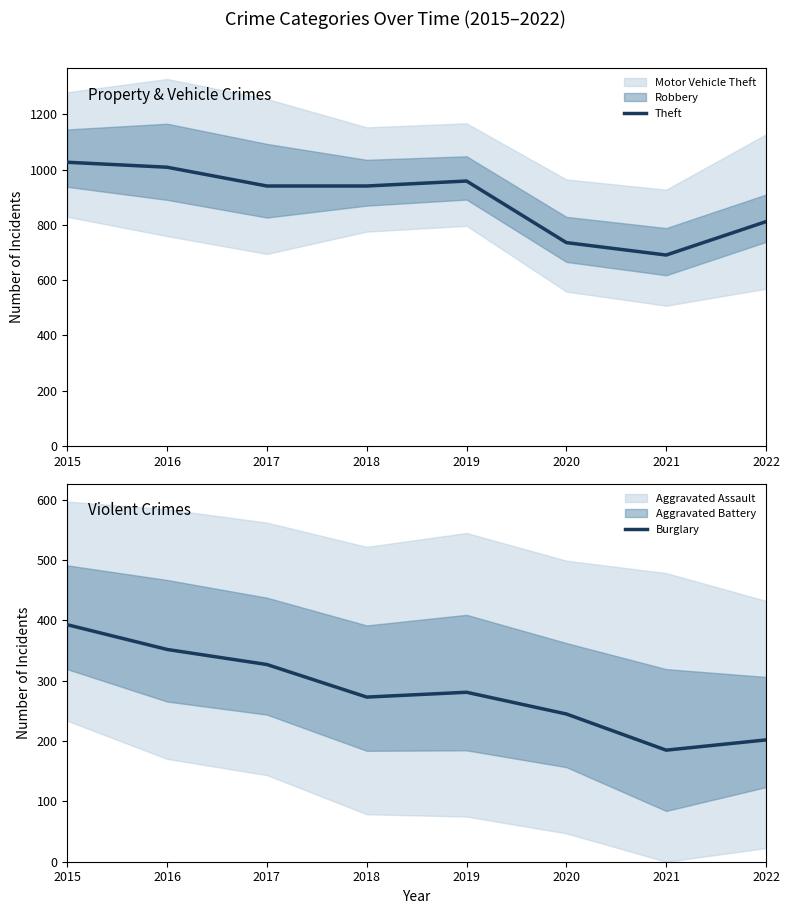

True or false: Theft and Burglary cross at least once.

False